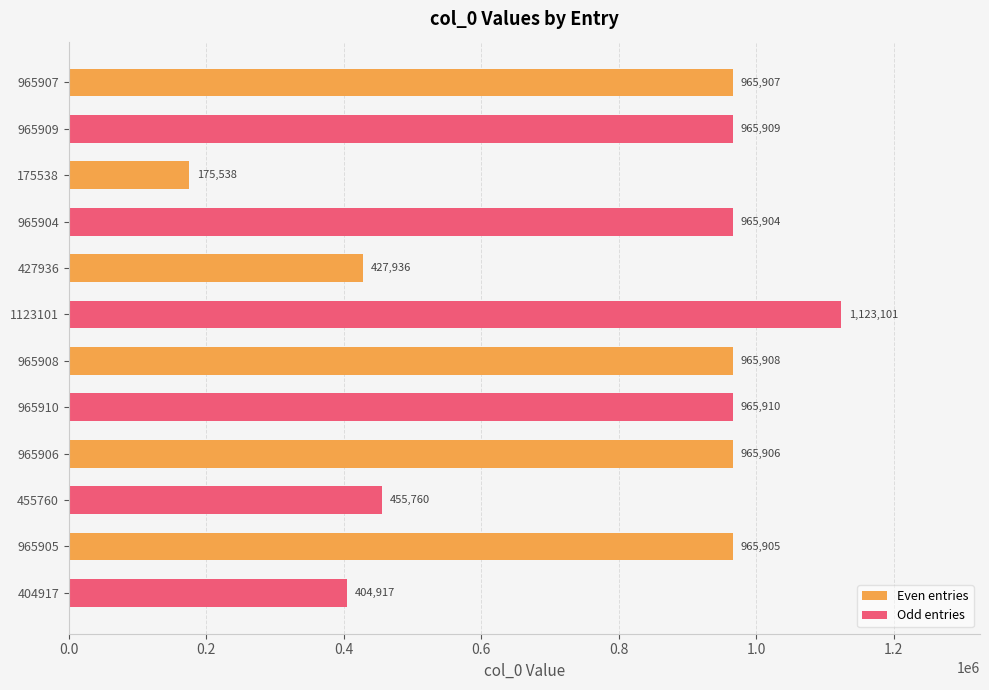

True or false: Odd entries has a value of 404917 at 965905.

True